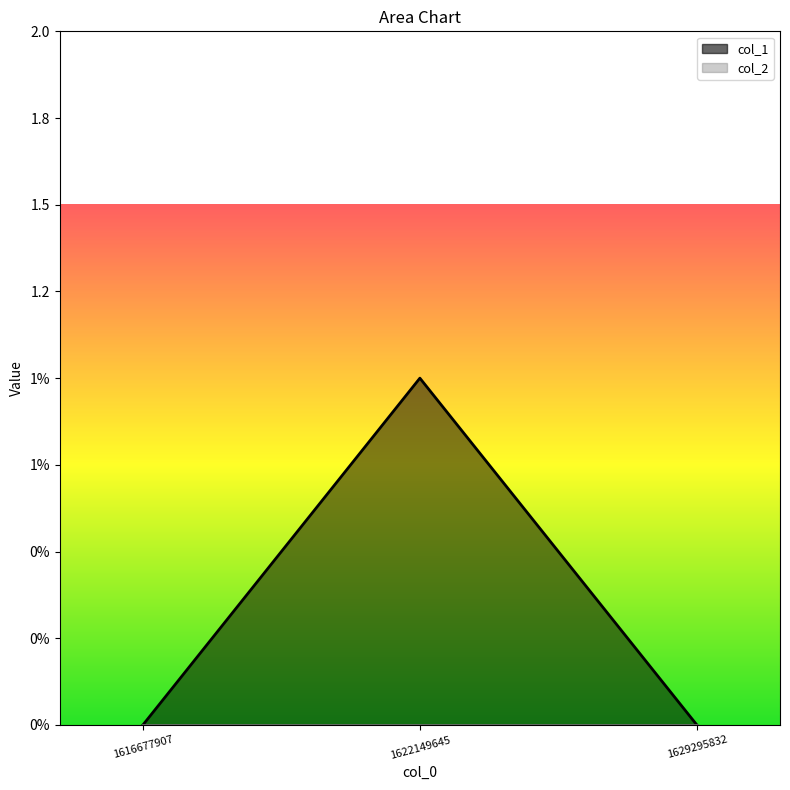

Does the chart have visible grid lines?

No